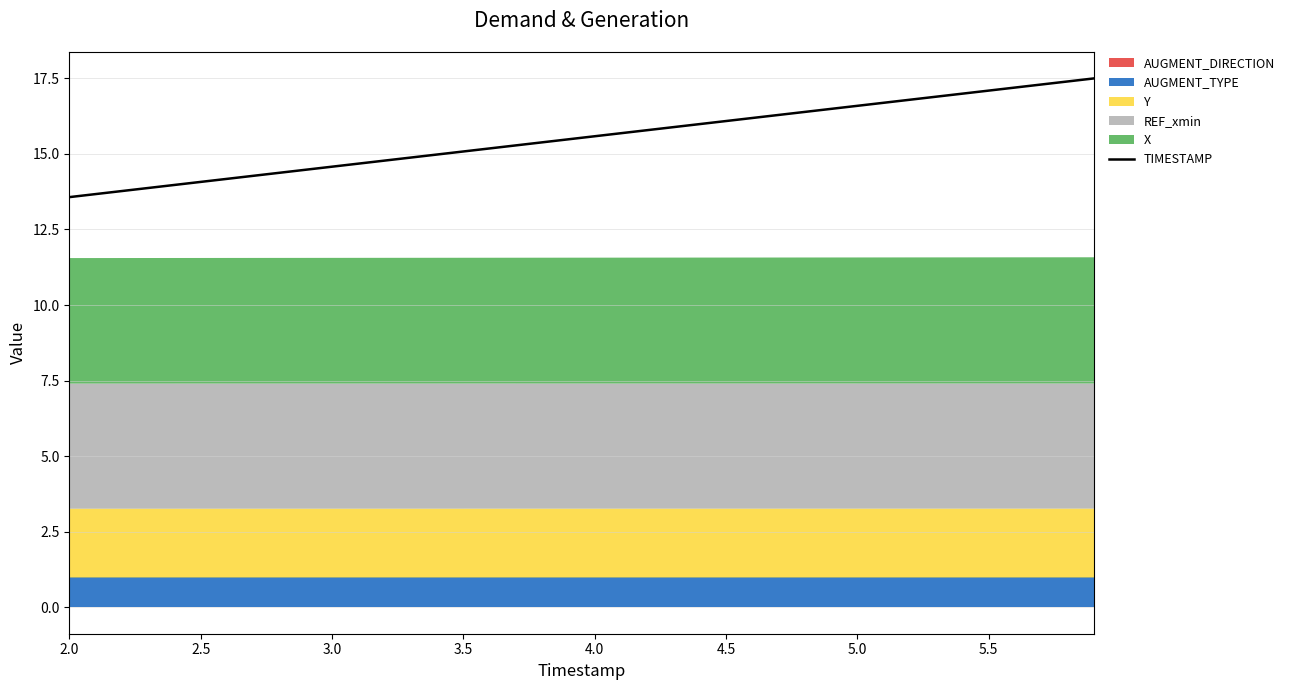

How many lines are shown in the chart?

1